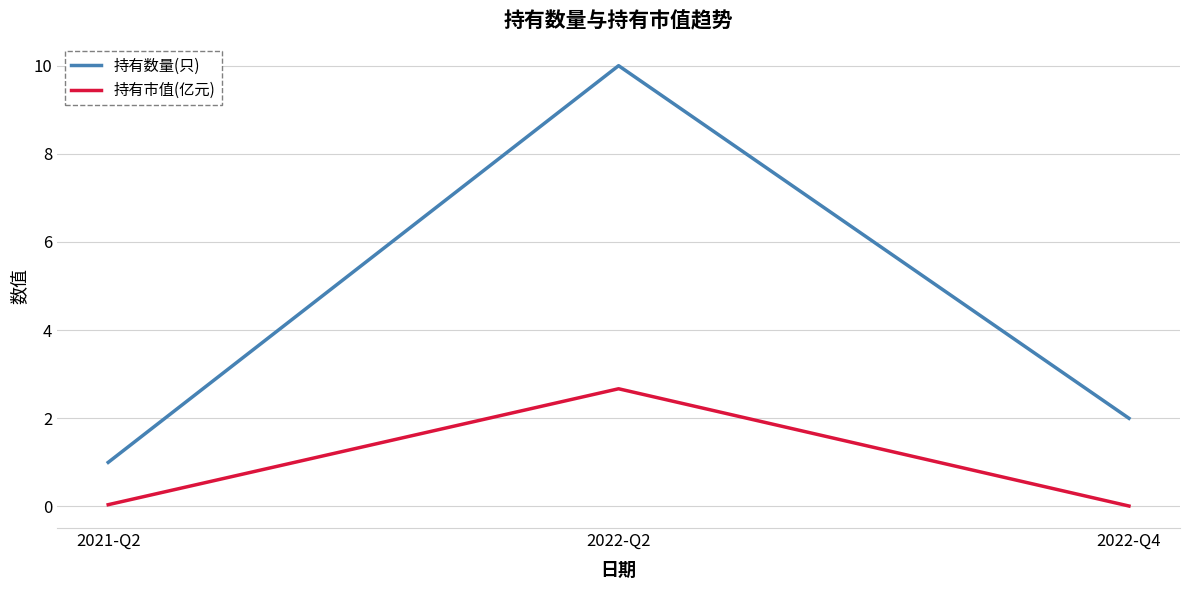

List the labels in order of 持有数量(只) value, largest first.

2022-Q2, 2022-Q4, 2021-Q2